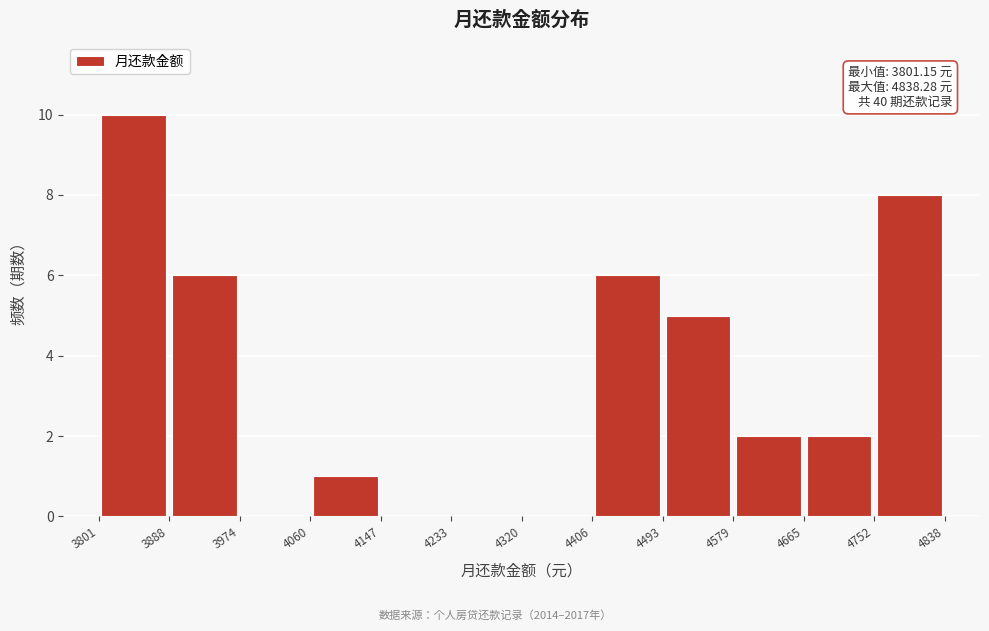

Which range on the x-axis has the tallest bar?

3801 to 3888